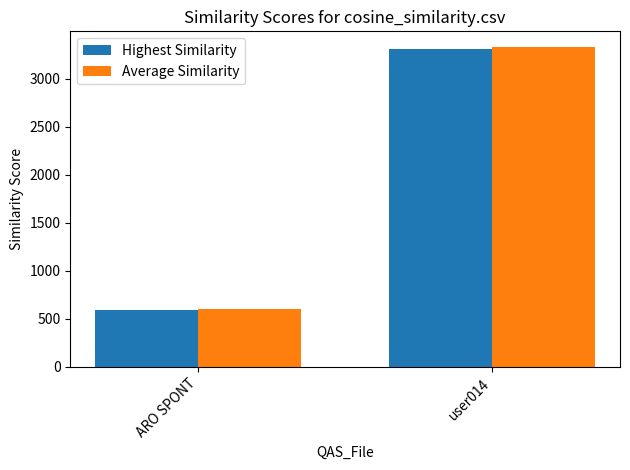

How many categories are shown in the chart?

2